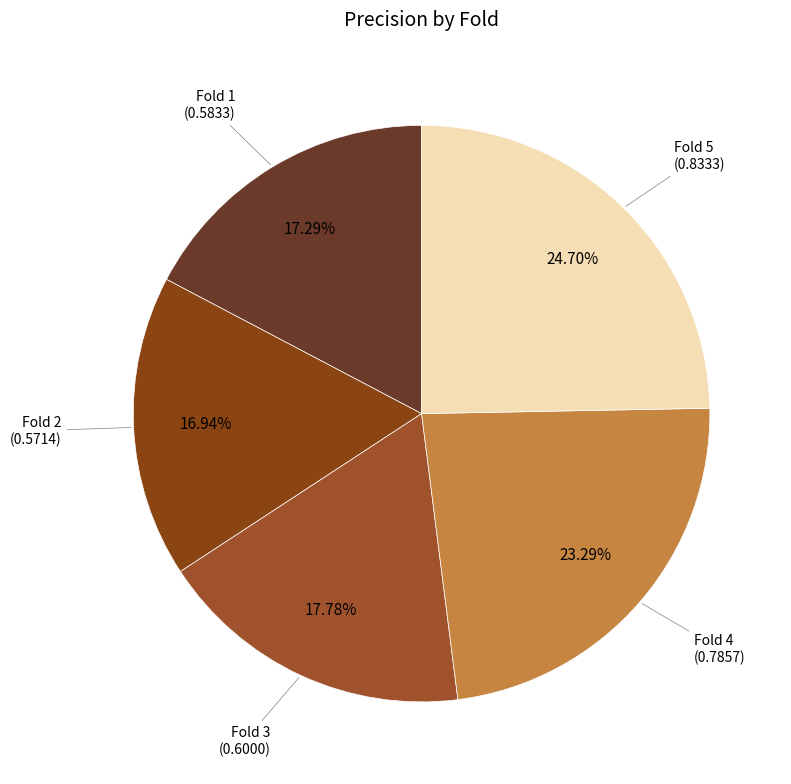

How many slices are in this pie chart?

5